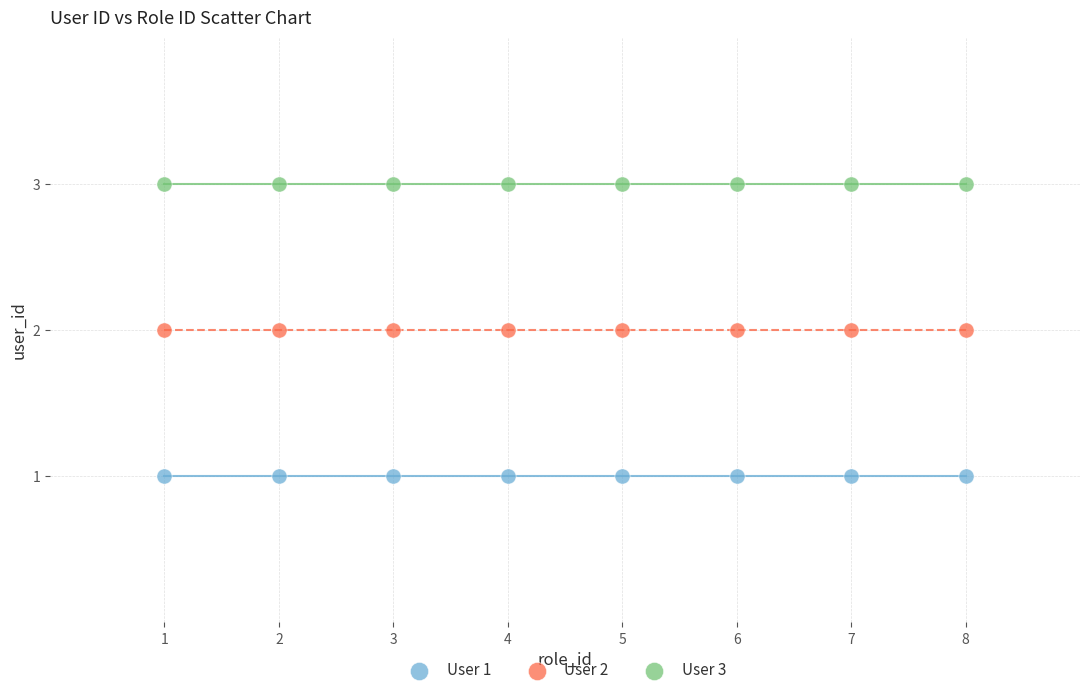

Which series contains the lowest Y value?

User 1